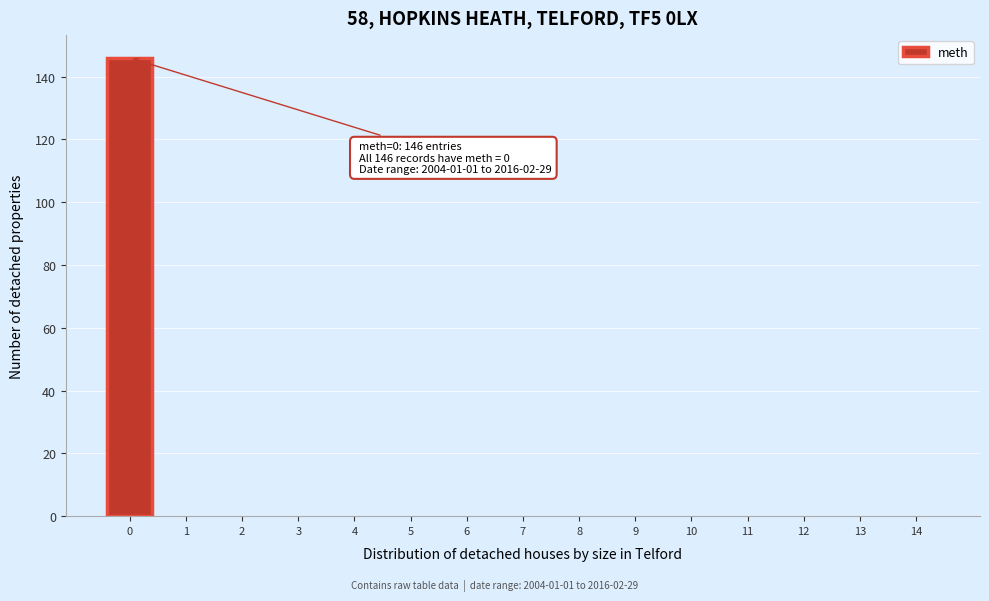

Which range on the x-axis has the tallest bar?

-0.5 to 0.5